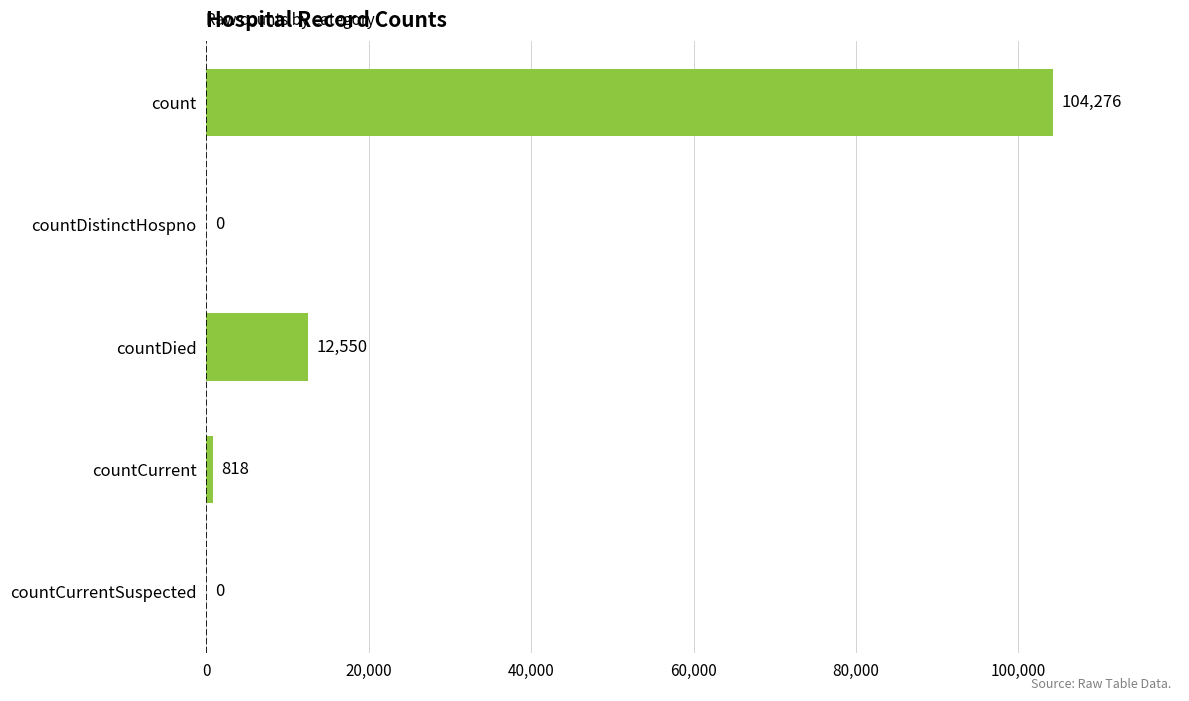

What is the sum of the values at count and countDied?

116826